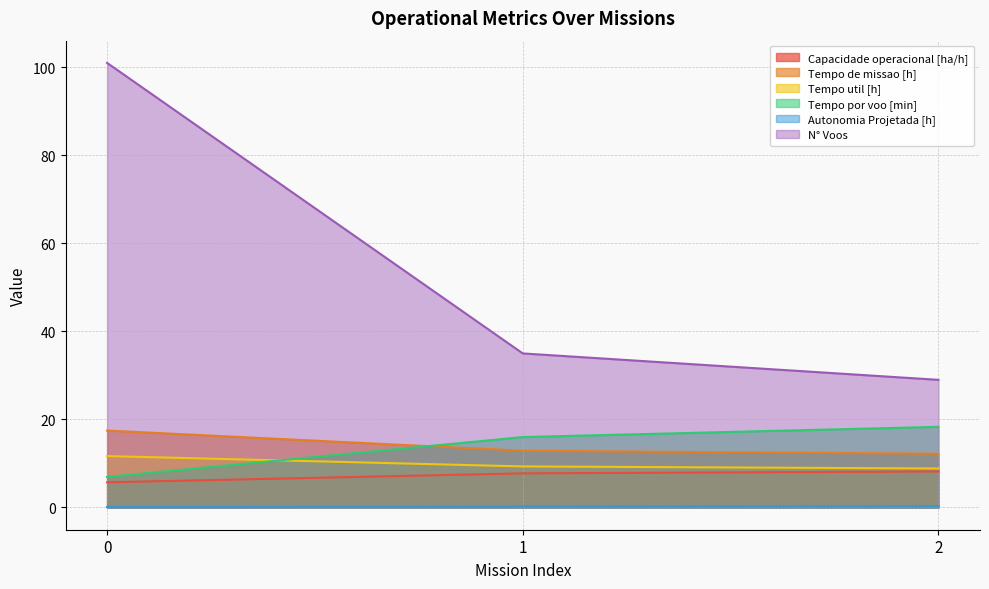

What is the sum of the Tempo de missao [h] values at 0 and 1?

30.4